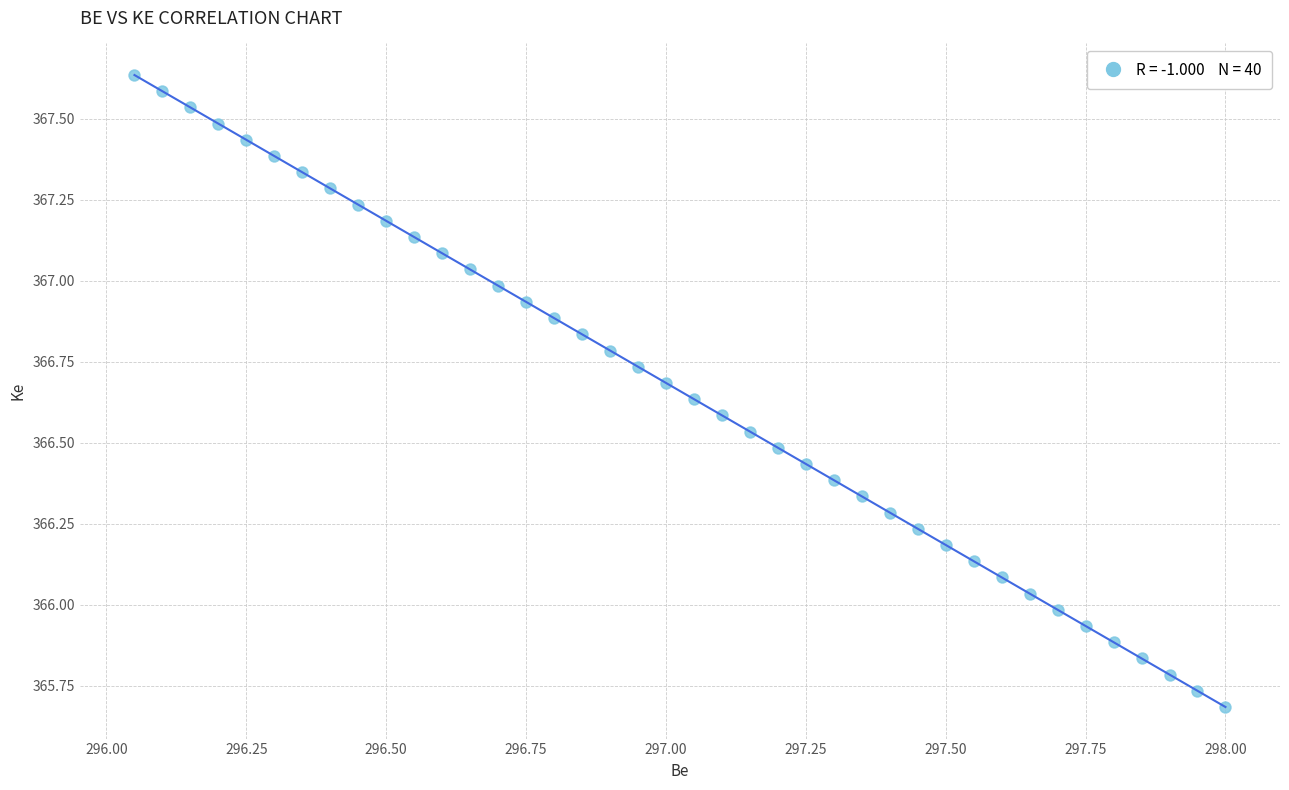

What is the range of X values (max minus min)?

1.9